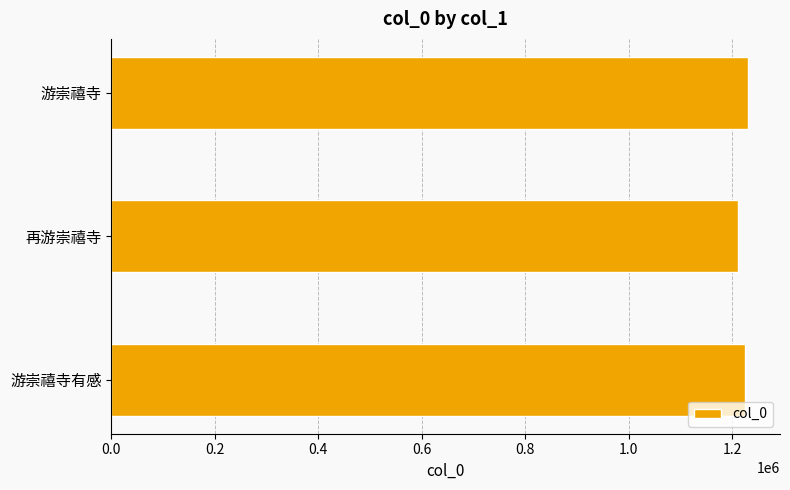

The value at 游崇禧寺 is 289730. True or false?

False